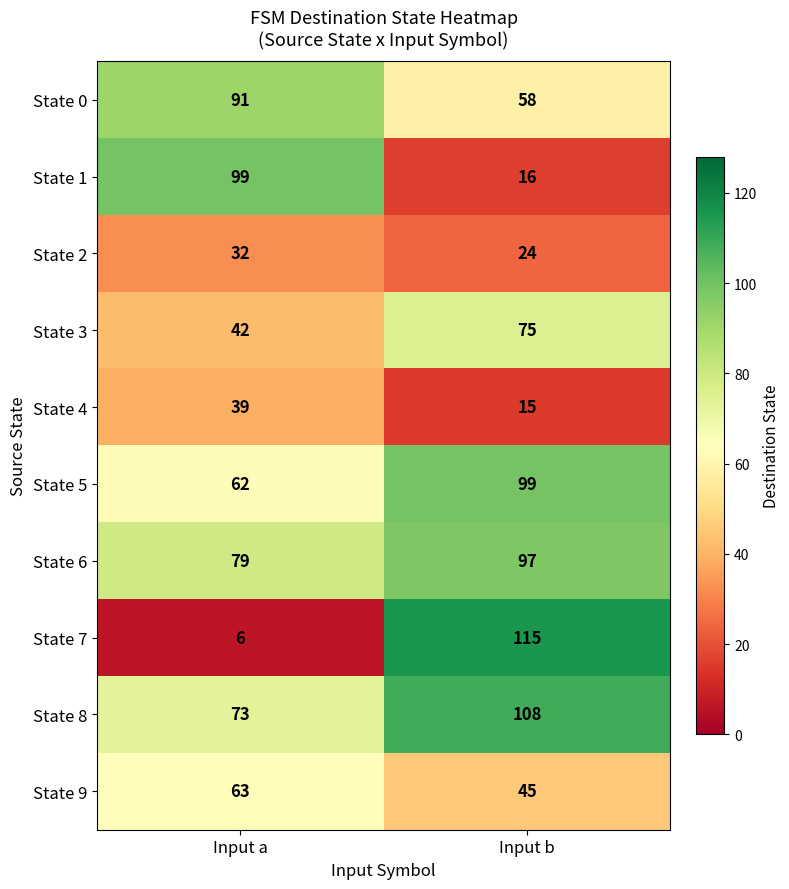

What is the highest value of the State 8 series?

108